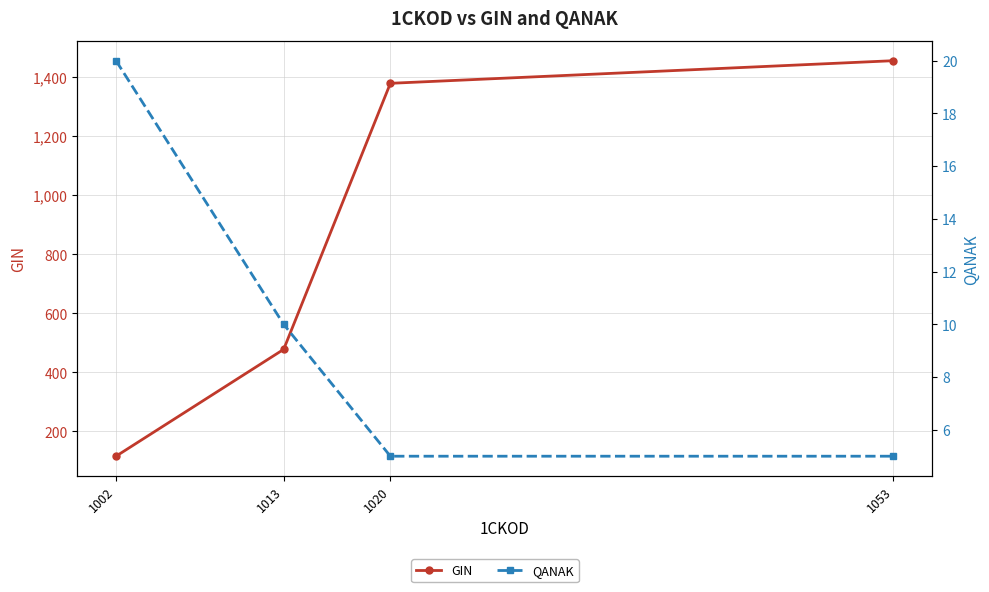

Is the value of GIN at 1020 greater than the value of QANAK at 1053?

Yes